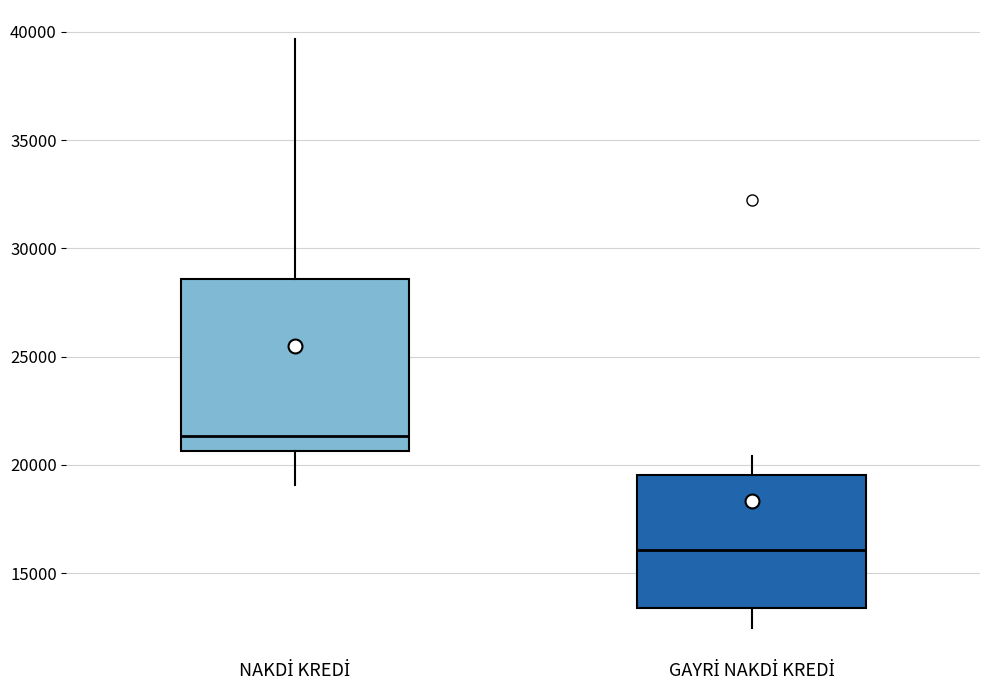

Reading left to right, read every box against the y-axis: the position of its median line, the range the box covers, and the ends of its whiskers. The values are not printed on the chart, so give them approximately, as read against the axis.

NAKDİ KREDİ: median 21500, box 20500 to 28500, whiskers 19000 to 39500
GAYRİ NAKDİ KREDİ: median 16000, box 13500 to 19500, whiskers 12500 to 20500